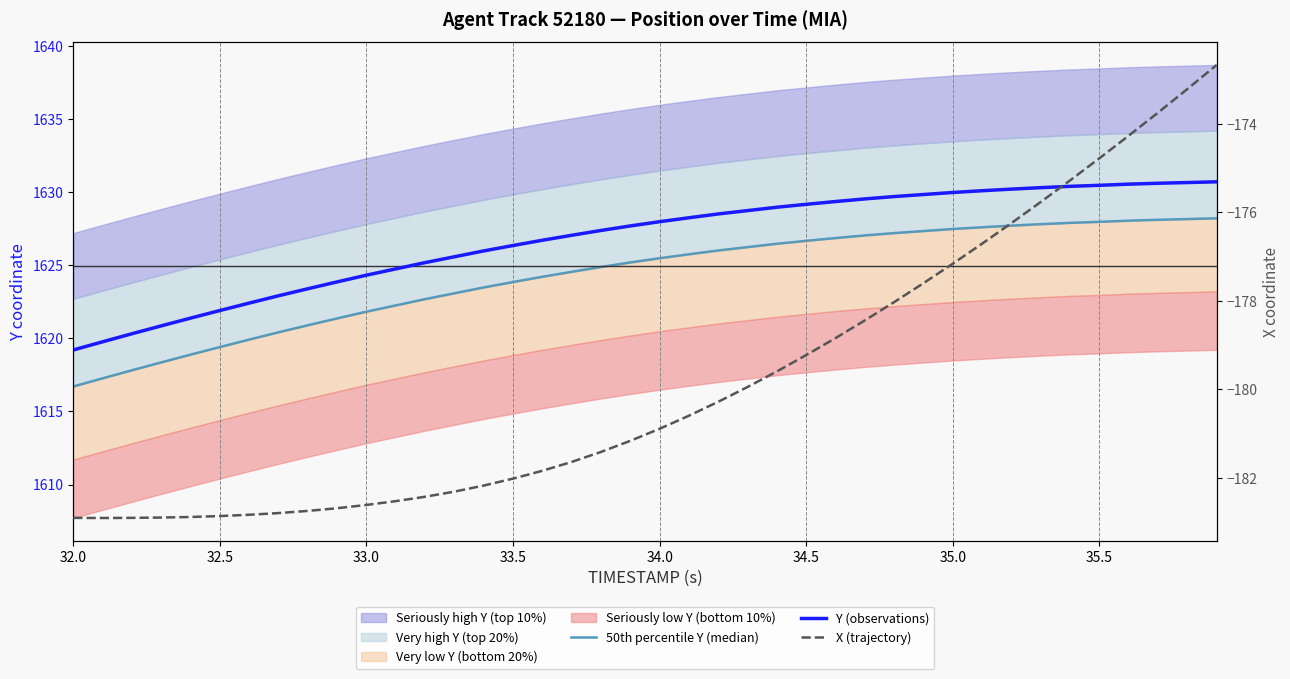

At which category does X (trajectory) reach its first local valley?

32.5